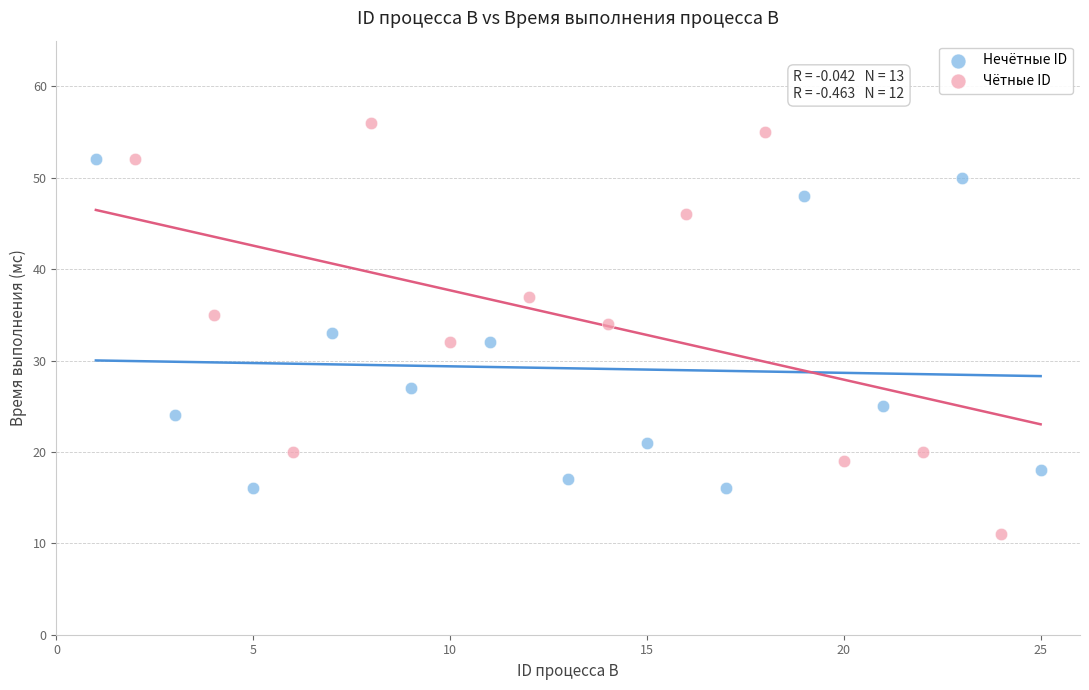

Which series has the largest Y range (max minus min)?

Чётные ID